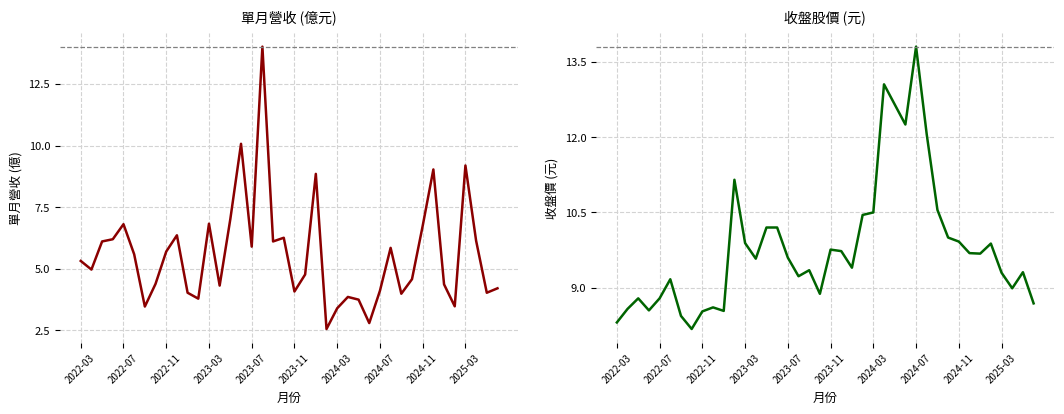

Between which two adjacent categories do 收盤價(元) and 單月營收(億) first intersect?

16 and 17